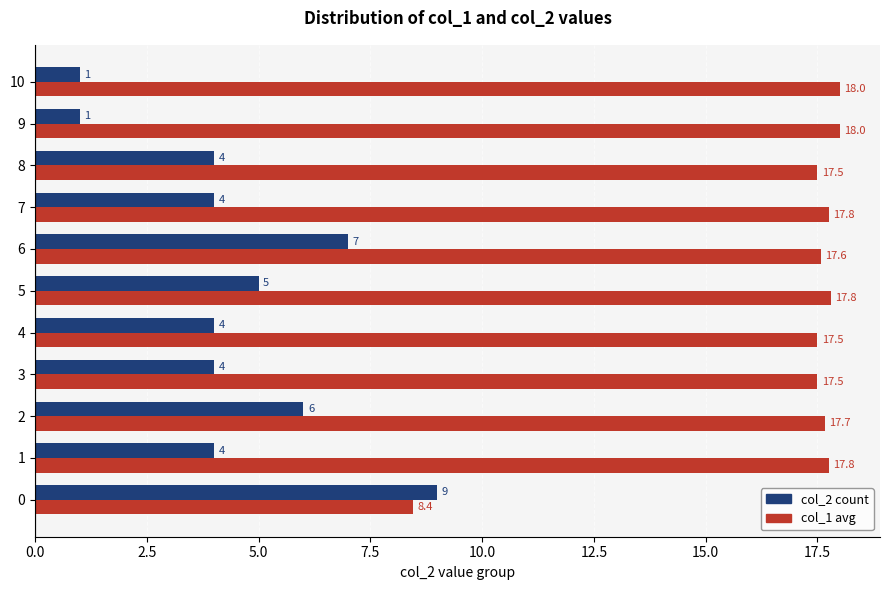

What is the average value of the col_2 count series?

4.5